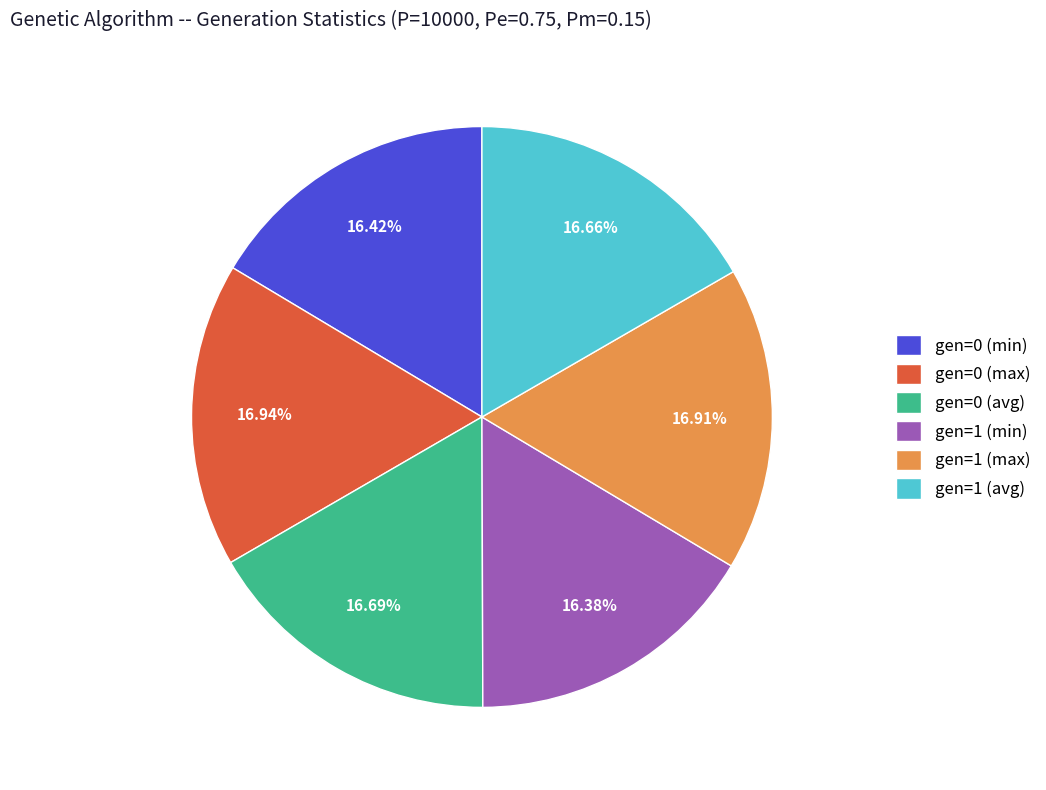

How much of the chart is everything except gen=0 (min)?

83.6%